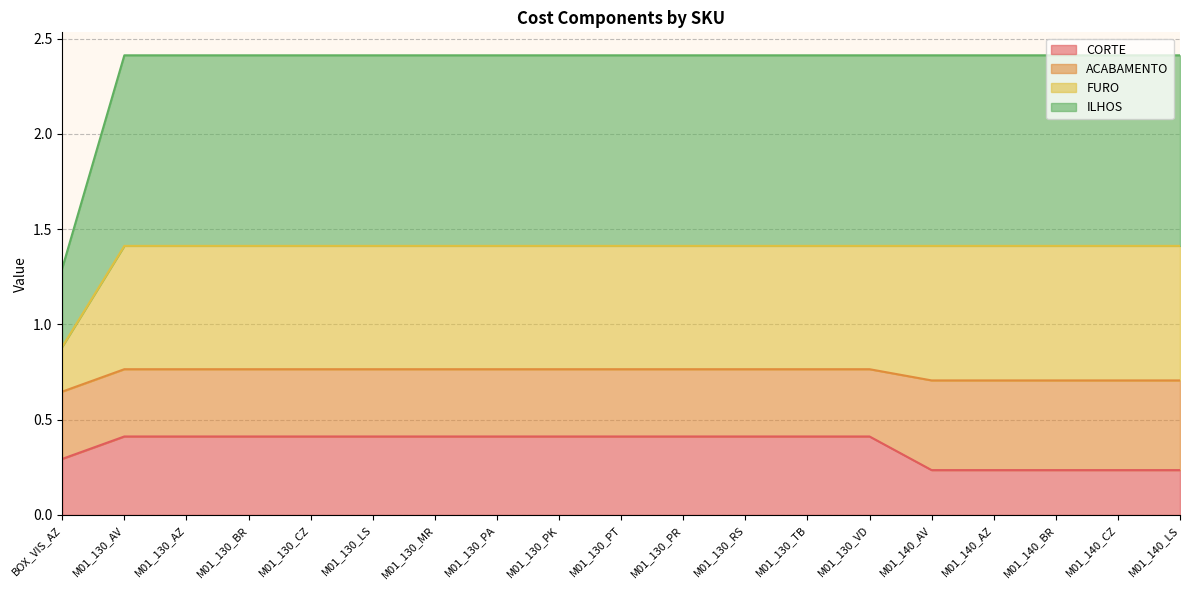

Read the CORTE value at BOX_VIS_AZ.

0.3